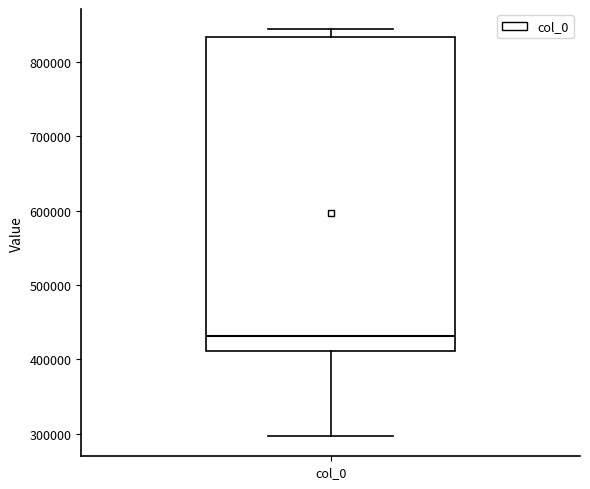

Read this box plot against the y-axis: the position of the median line, the range covered by the box, and the ends of both whiskers. The values are not printed on the chart, so give them approximately, as read against the axis.

median 430000, box 410000 to 830000, whiskers 300000 to 840000